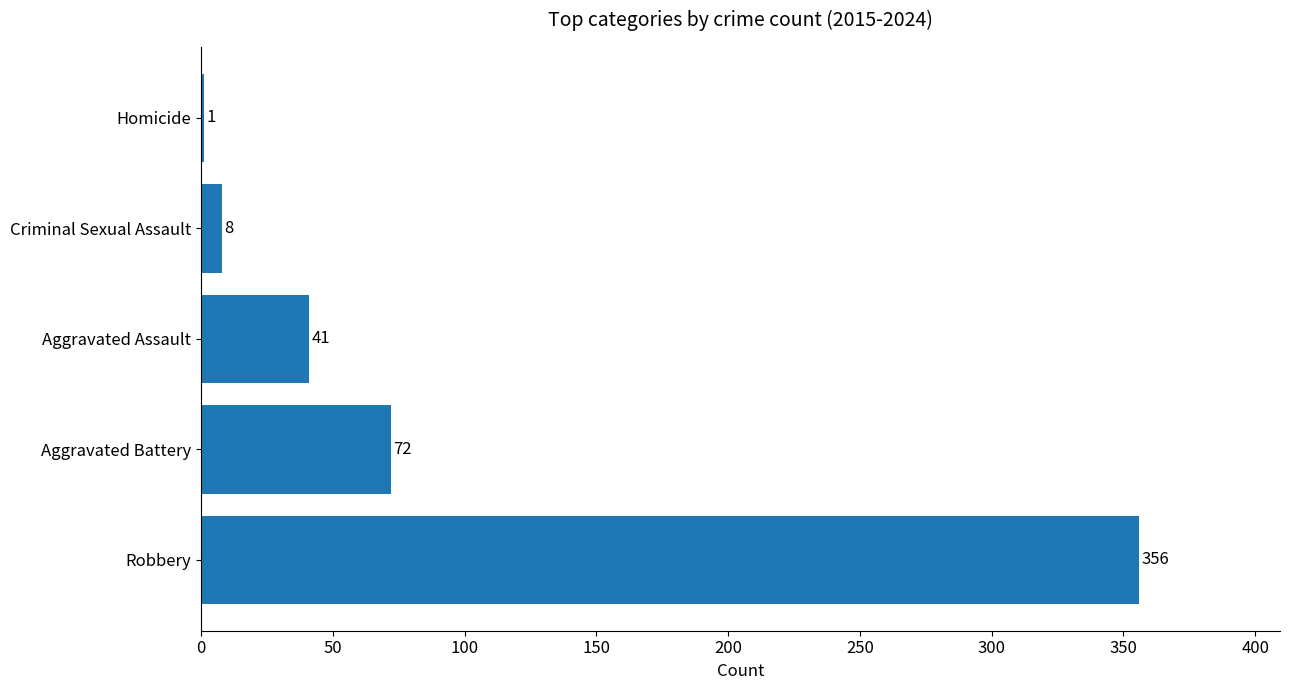

Reading bottom to top, extract all data points from this chart.

Robbery=356	Aggravated Battery=72	Aggravated Assault=41	Criminal Sexual Assault=8	Homicide=1